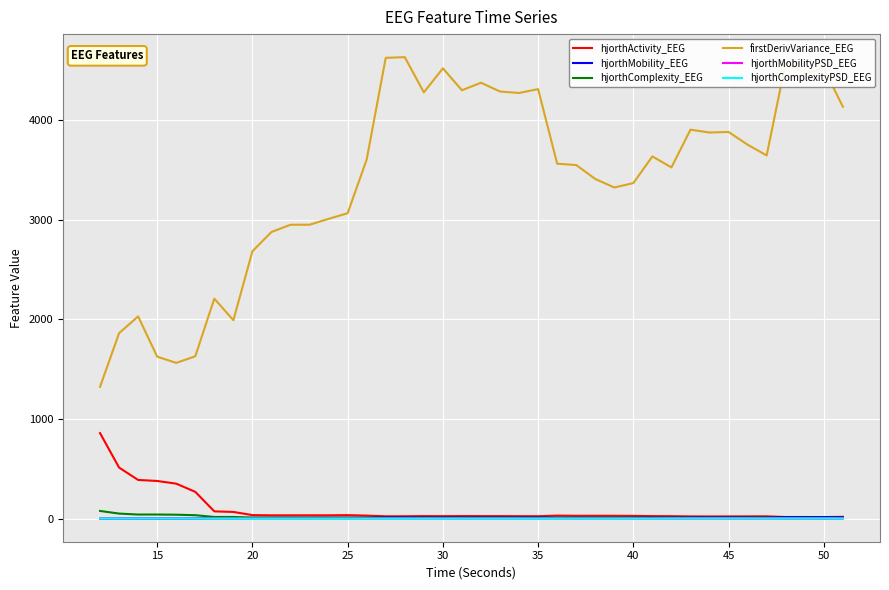

What is the highest value of the firstDerivVariance_EEG series?

4631.8